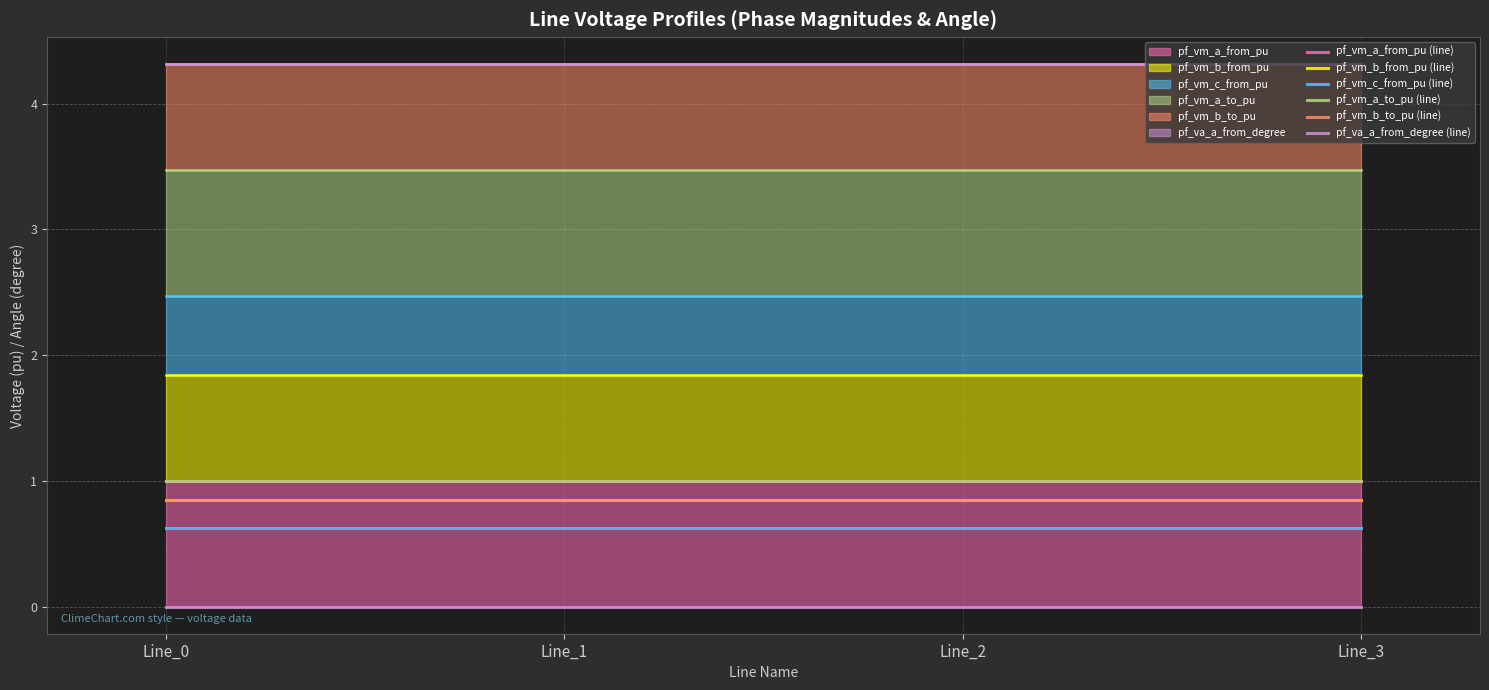

Which category has the lowest value in the pf_va_a_from_degree (line) series?

Line_2